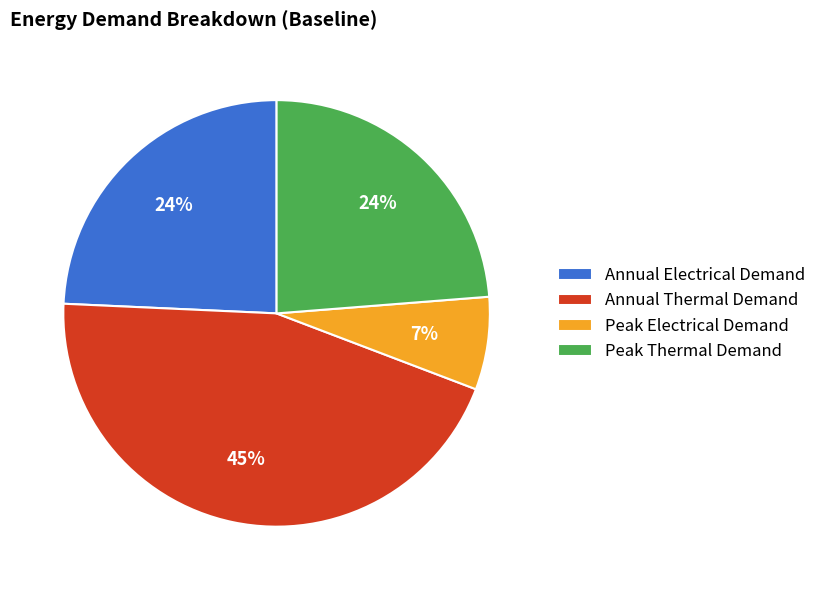

How many slices are in this pie chart?

4